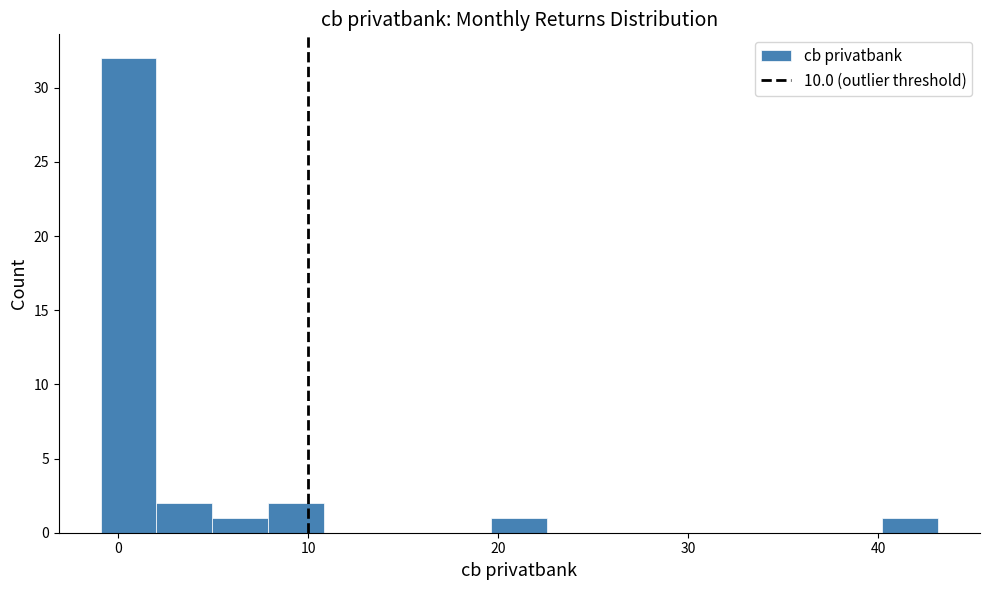

Read against the x-axis, roughly where is the centre of the tallest bar?

1